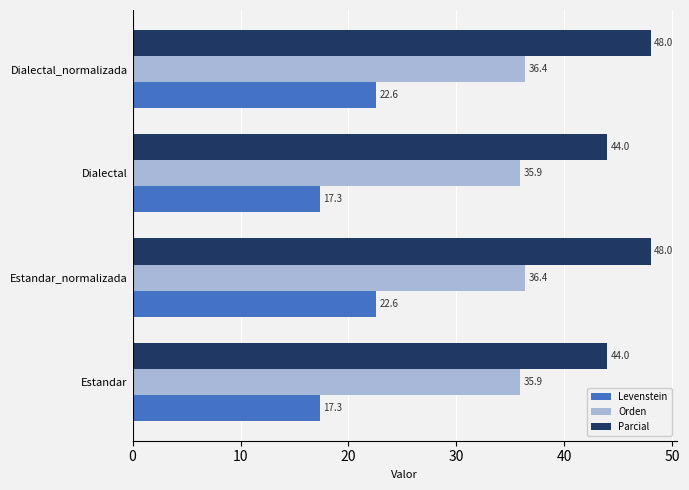

What is the sum of all Orden values?

144.5